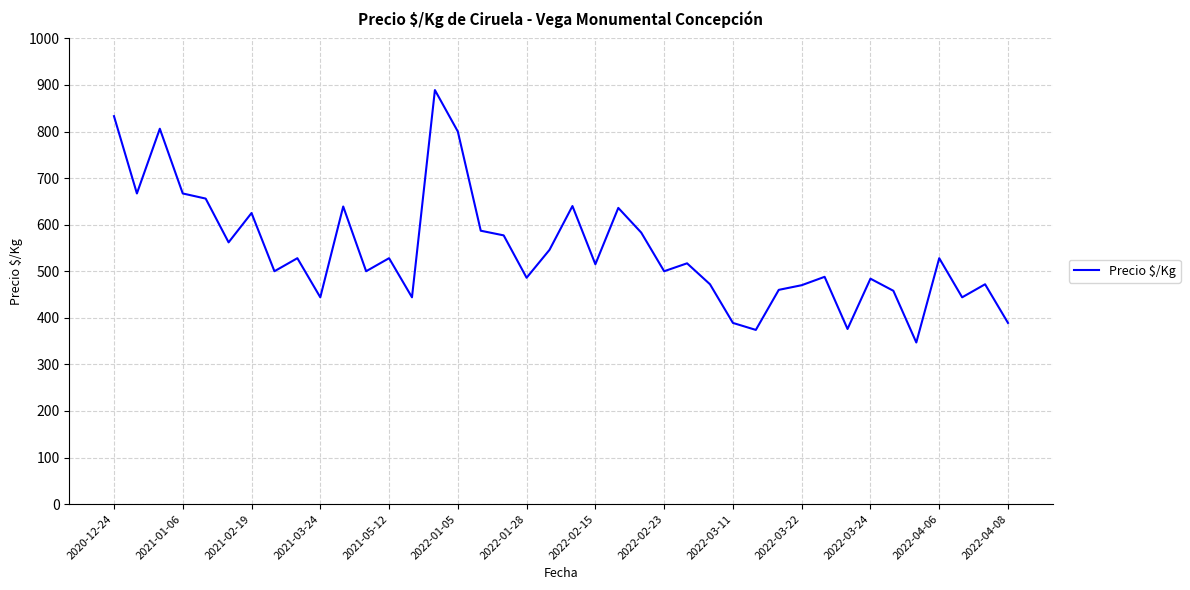

What is the maximum value shown in the chart?

889